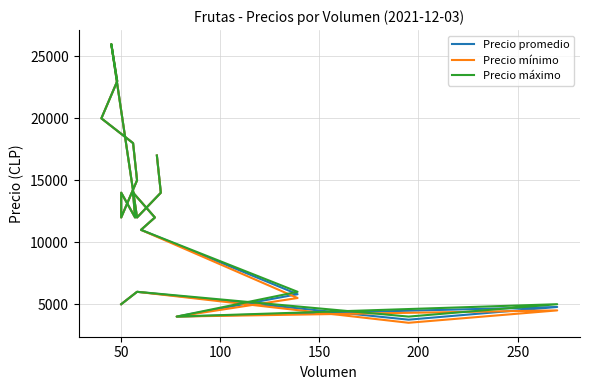

What is the label of the 10th point from the left?

50